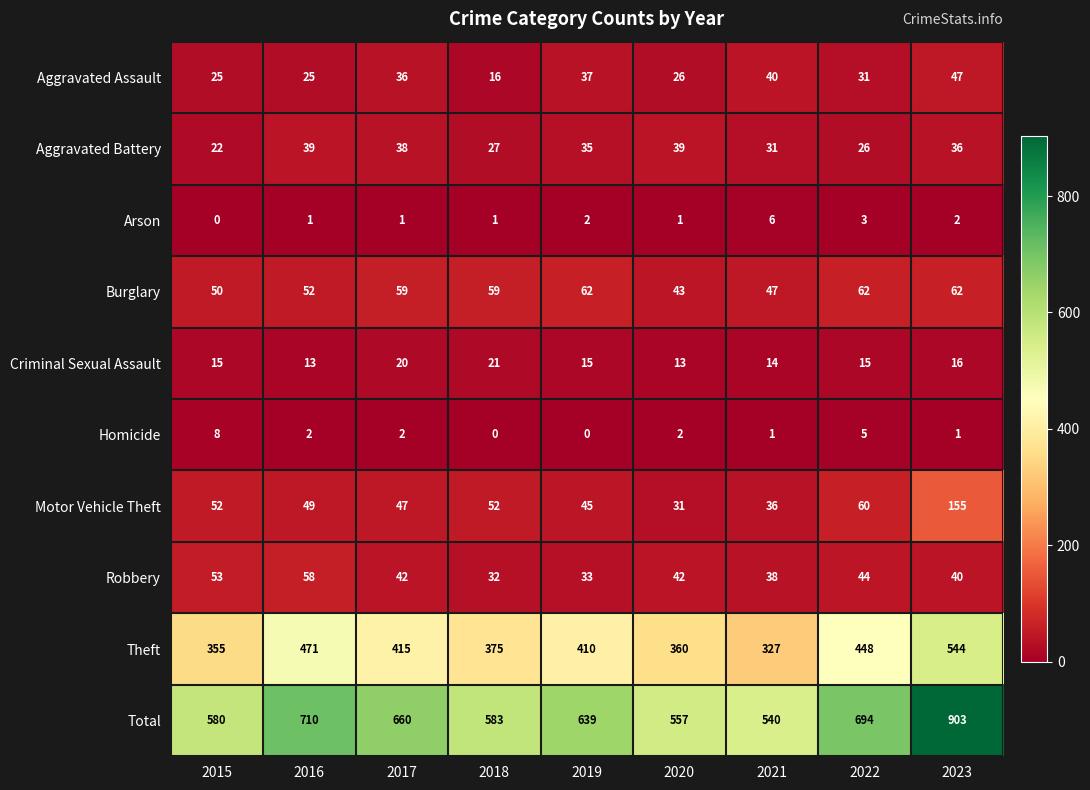

Count the number of categories in the chart.

9